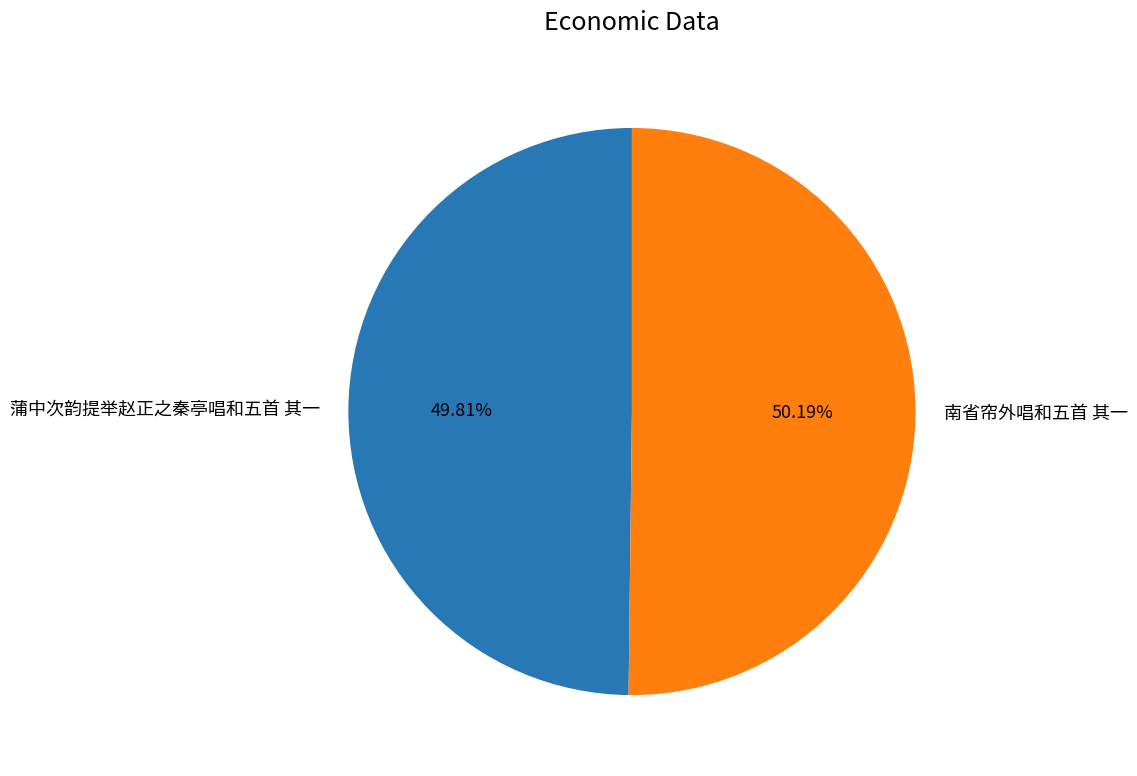

Is it true that 南省帘外唱和五首 其一 is 37% of the pie?

False